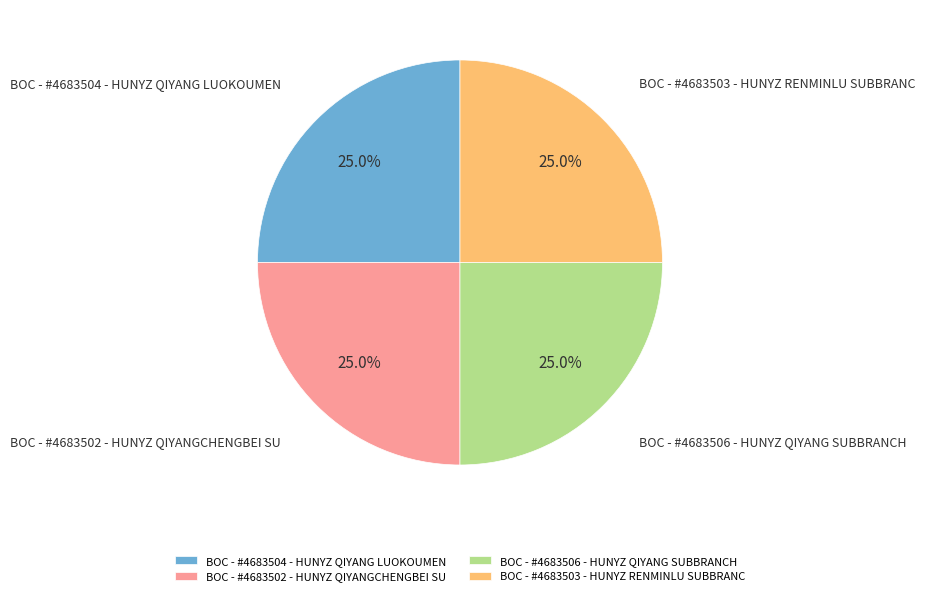

How many segments does this pie chart have?

4